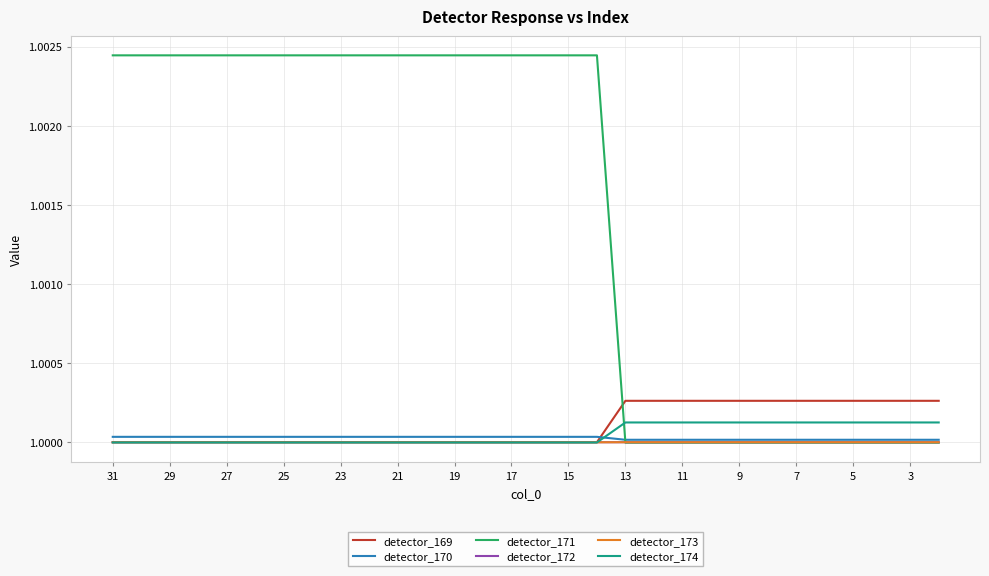

Which series has the largest range (max minus min)?

detector_171